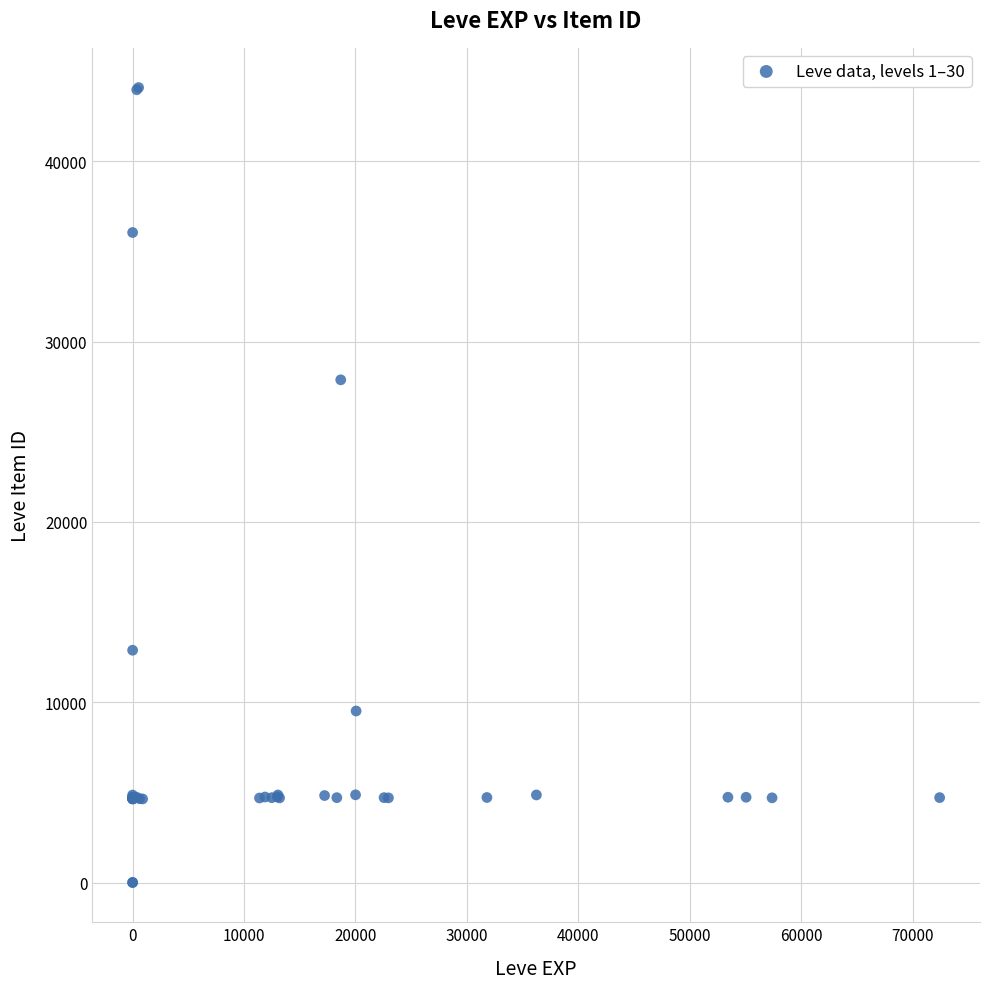

What Y value in the scatter plot is closest to 22048?

27884